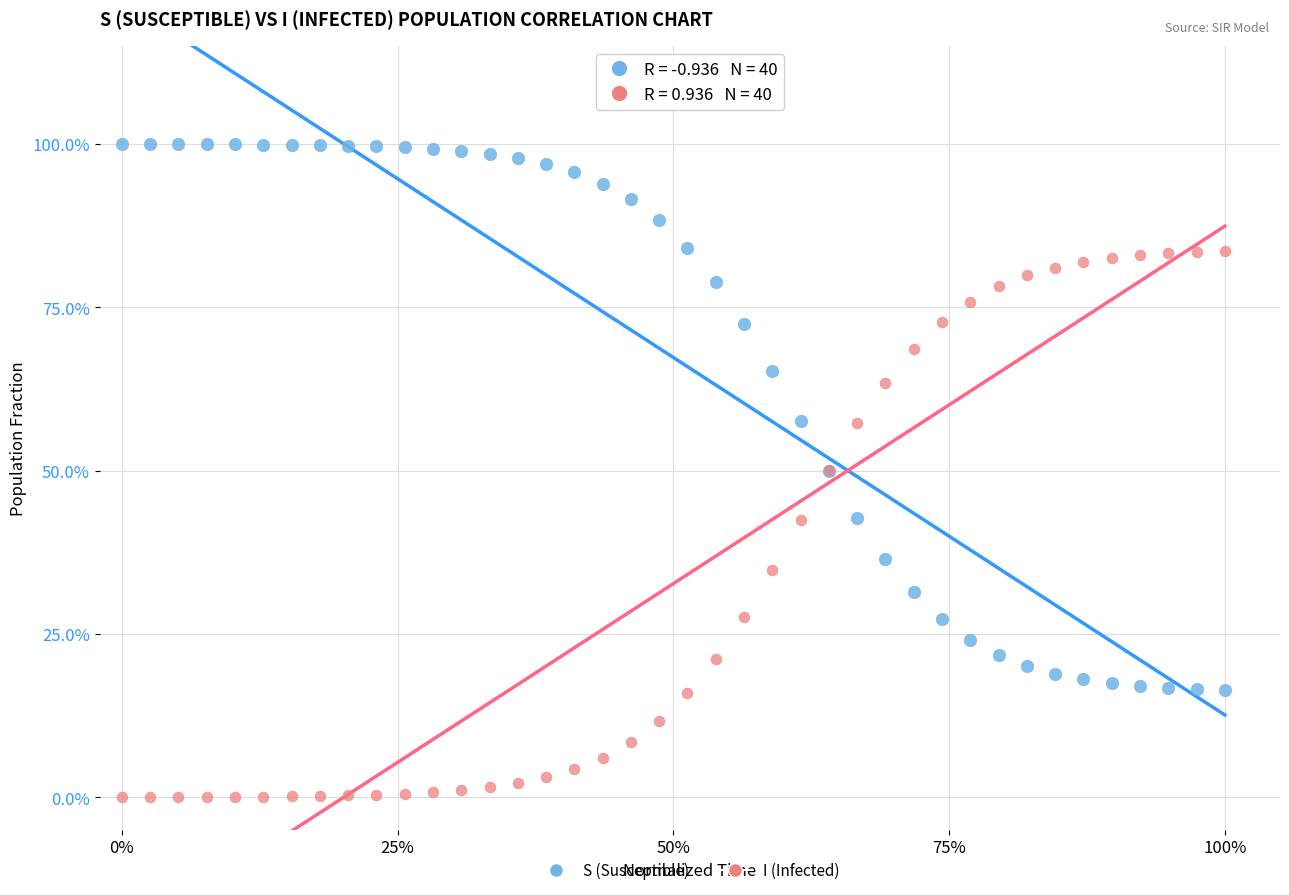

What are all the series names shown in the legend?

S (Susceptible), I (Infected)